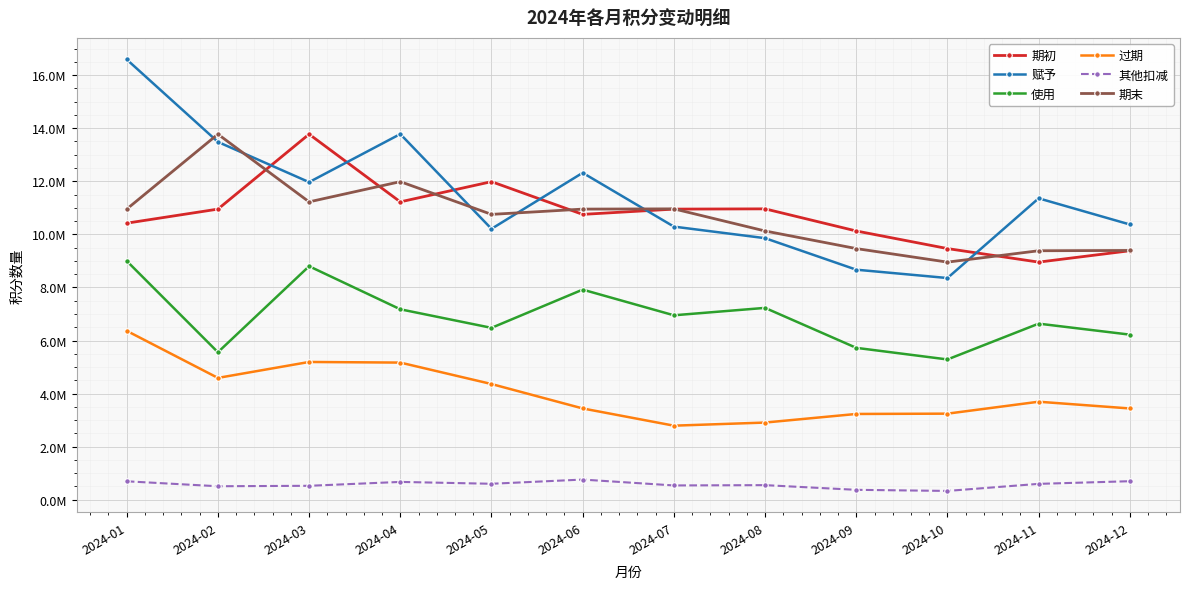

Is the value of 期初 at 2024-02 greater than the value of 使用 at 2024-02?

Yes